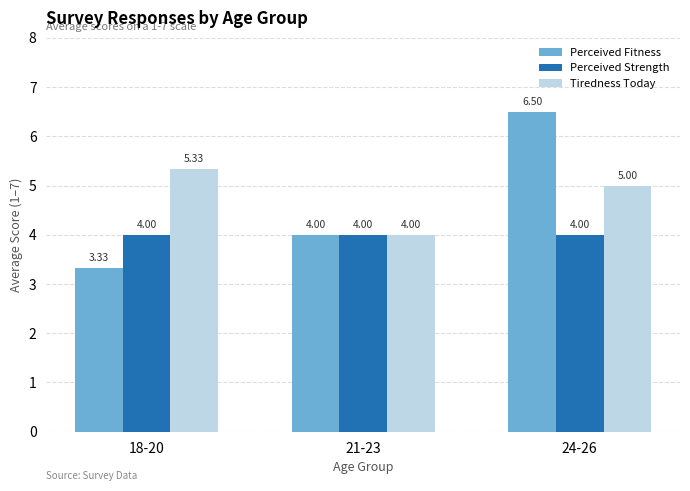

What is the total value across all series at 18-20?

12.7